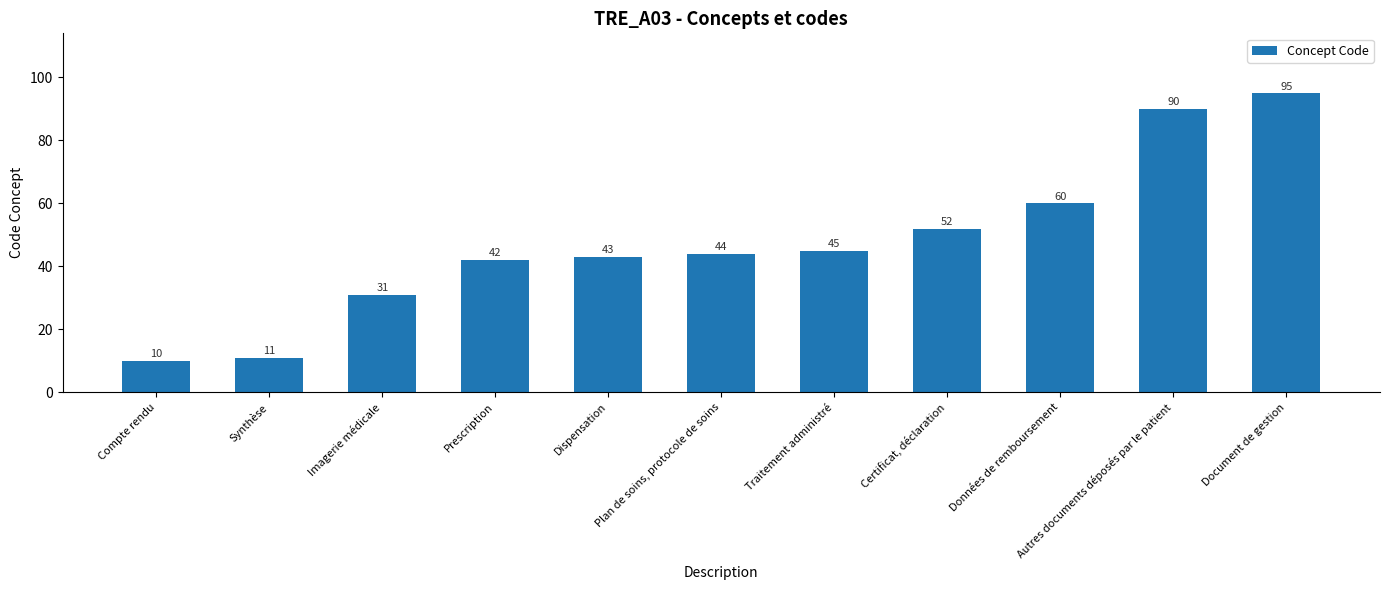

Which category has the lowest value across all series?

Compte rendu